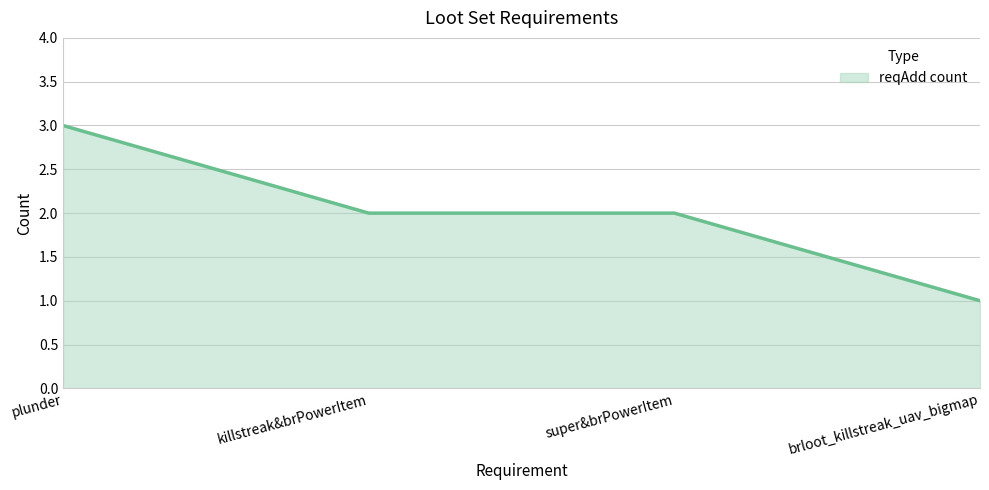

The chart shows a value of 0 at brloot_killstreak_uav_bigmap. True or false?

False